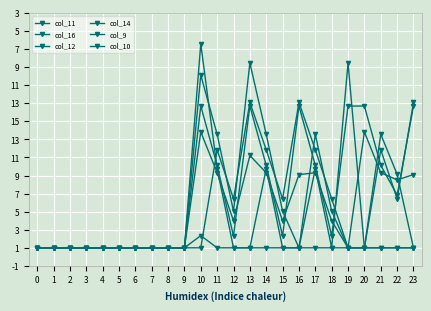

Reading right to left, transcribe all the data shown in this chart.

col_11: 23=405.0	22=376.1	21=415.4	20=640.9	19=0.0	18=149.1	17=415.4	16=405.0	15=149.1	14=415.4	13=510.8	12=149.1	11=415.4	10=640.9	9=0.0	8=0.0	7=0.0	6=0.0	5=0.0	4=0.0	3=0.0	2=0.0	1=0.0	0=0.0
col_16: 23=0.0	22=0.0	21=0.0	20=0.0	19=0.0	18=0.0	17=0.0	16=0.0	15=0.0	14=0.0	13=0.0	12=0.0	11=0.0	10=67.6	9=0.0	8=0.0	7=0.0	6=0.0	5=0.0	4=0.0	3=0.0	2=0.0	1=0.0	0=0.0
col_12: 23=784.4	22=292.2	21=456.1	20=784.4	19=784.4	18=65.2	17=456.1	16=784.4	15=65.2	14=456.1	13=784.4	12=65.2	11=456.1	10=784.4	9=0.0	8=0.0	7=0.0	6=0.0	5=0.0	4=0.0	3=0.0	2=0.0	1=0.0	0=0.0
col_14: 23=0.0	22=0.0	21=0.0	20=0.0	19=1022.4	18=0.0	17=438.6	16=0.0	15=0.0	14=438.6	13=0.0	12=0.0	11=438.6	10=1128.3	9=0.0	8=0.0	7=0.0	6=0.0	5=0.0	4=0.0	3=0.0	2=0.0	1=0.0	0=0.0
col_9: 23=804.0	22=271.1	21=542.1	20=0.0	19=0.0	18=271.1	17=542.1	16=804.0	15=271.1	14=542.1	13=804.0	12=271.1	11=542.1	10=0.0	9=0.0	8=0.0	7=0.0	6=0.0	5=0.0	4=0.0	3=0.0	2=0.0	1=0.0	0=0.0
col_10: 23=0.0	22=407.2	21=628.1	20=0.0	19=0.0	18=202.5	17=628.1	16=0.0	15=202.5	14=628.1	13=1023.2	12=202.5	11=628.1	10=955.5	9=0.0	8=0.0	7=0.0	6=0.0	5=0.0	4=0.0	3=0.0	2=0.0	1=0.0	0=0.0